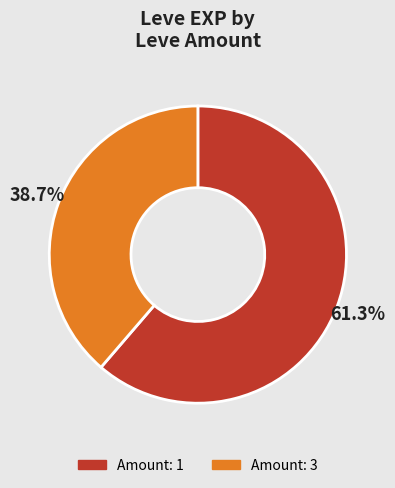

Is there any slice that represents more than half of the pie?

Yes